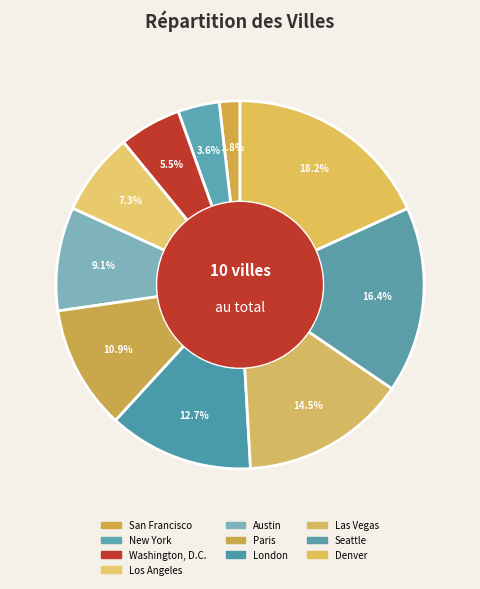

What is the change in value from Washington, D.C. to Paris?

+3